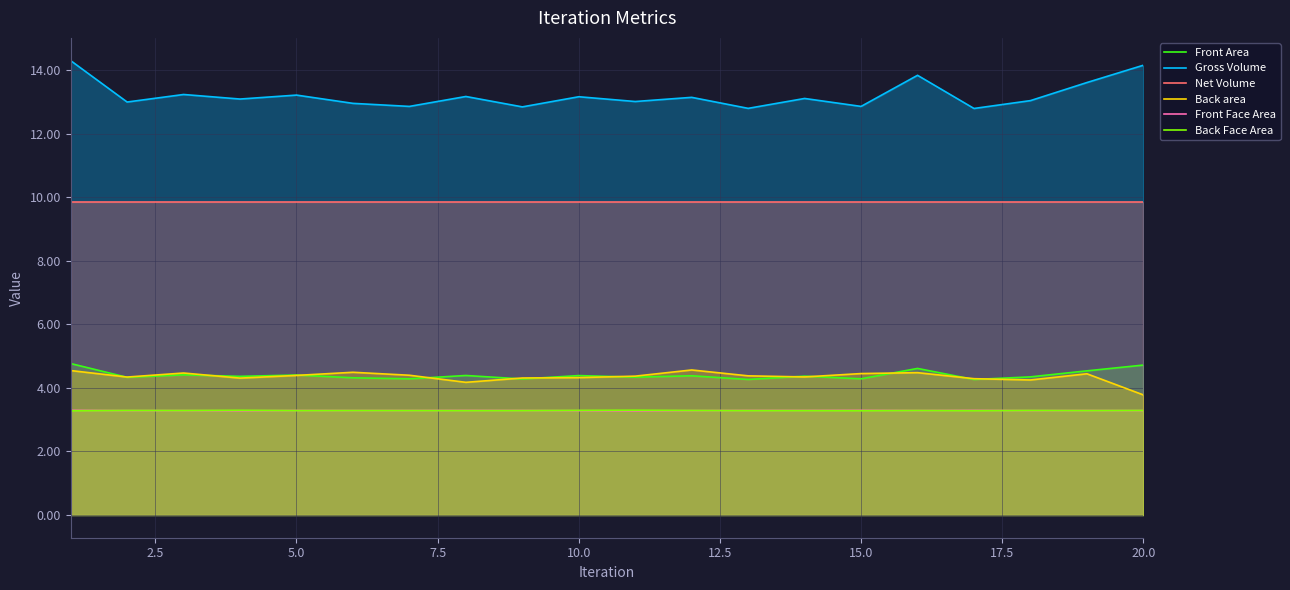

Reading right to left, extract all data points from this chart.

Front Area: 4.7	4.5	4.3	4.3	4.6	4.3	4.4	4.3	4.4	4.3	4.4	4.3	4.4	4.3	4.3	4.4	4.4	4.4	4.3	4.8
Gross Volume: 14.2	13.6	13.0	12.8	13.8	12.9	13.1	12.8	13.1	13.0	13.2	12.8	13.2	12.9	13.0	13.2	13.1	13.2	13.0	14.3
Net Volume: 9.9	9.9	9.9	9.9	9.9	9.9	9.9	9.9	9.9	9.9	9.9	9.9	9.9	9.9	9.9	9.9	9.9	9.9	9.9	9.9
Back area: 3.8	4.4	4.2	4.3	4.5	4.5	4.3	4.4	4.6	4.4	4.3	4.3	4.2	4.4	4.5	4.4	4.3	4.5	4.3	4.5
Front Face Area: 3.3	3.3	3.3	3.3	3.3	3.3	3.3	3.3	3.3	3.3	3.3	3.3	3.3	3.3	3.3	3.3	3.3	3.3	3.3	3.3
Back Face Area: 3.3	3.3	3.3	3.3	3.3	3.3	3.3	3.3	3.3	3.3	3.3	3.3	3.3	3.3	3.3	3.3	3.3	3.3	3.3	3.3